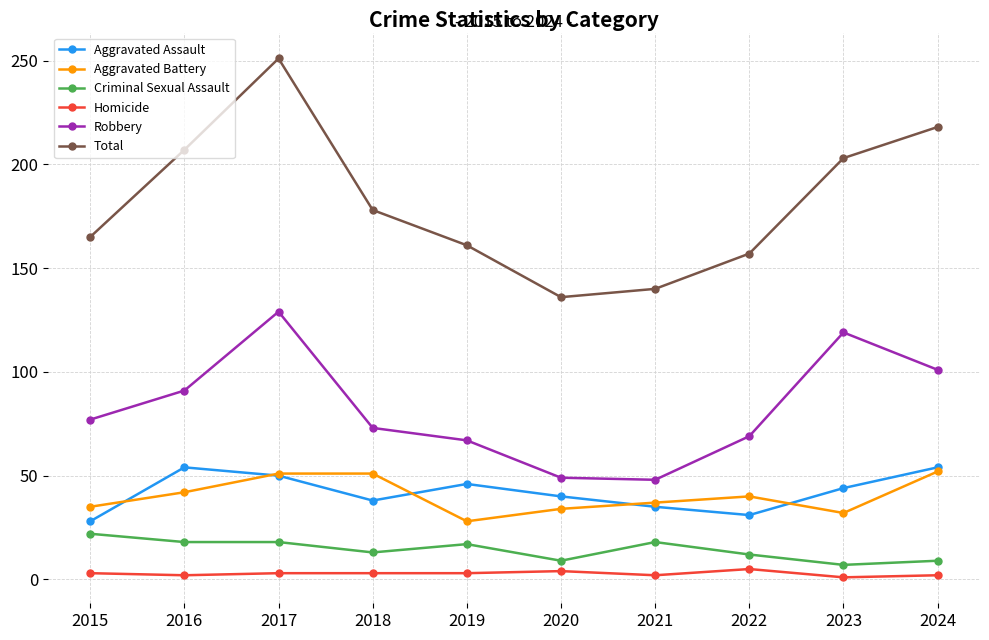

What is the approximate value of Robbery at 2018, to the nearest 10?

70